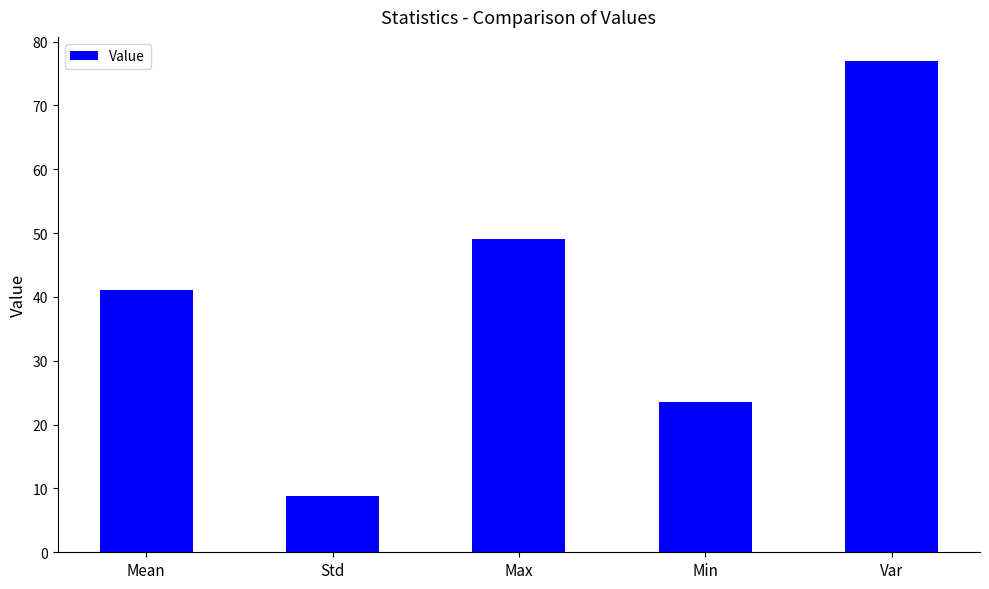

Rank the categories by value from lowest to highest.

Std, Min, Mean, Max, Var